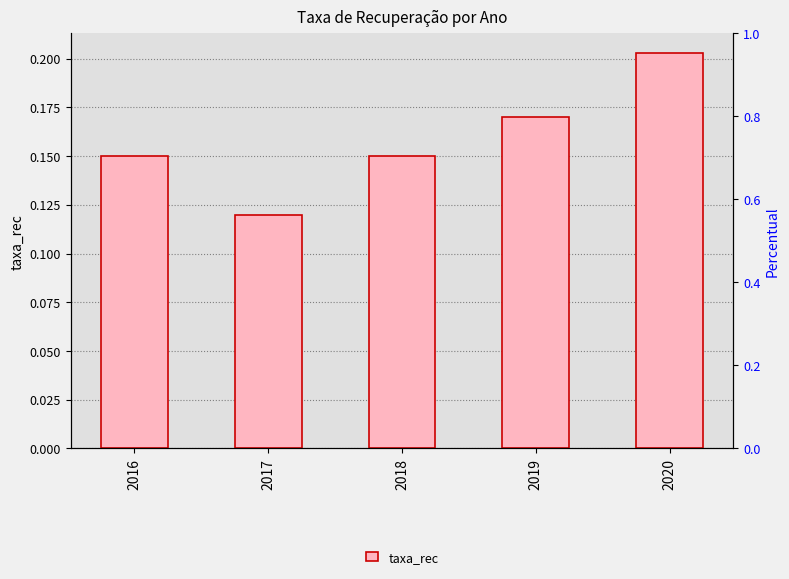

What value does the data have at 2019?

0.2